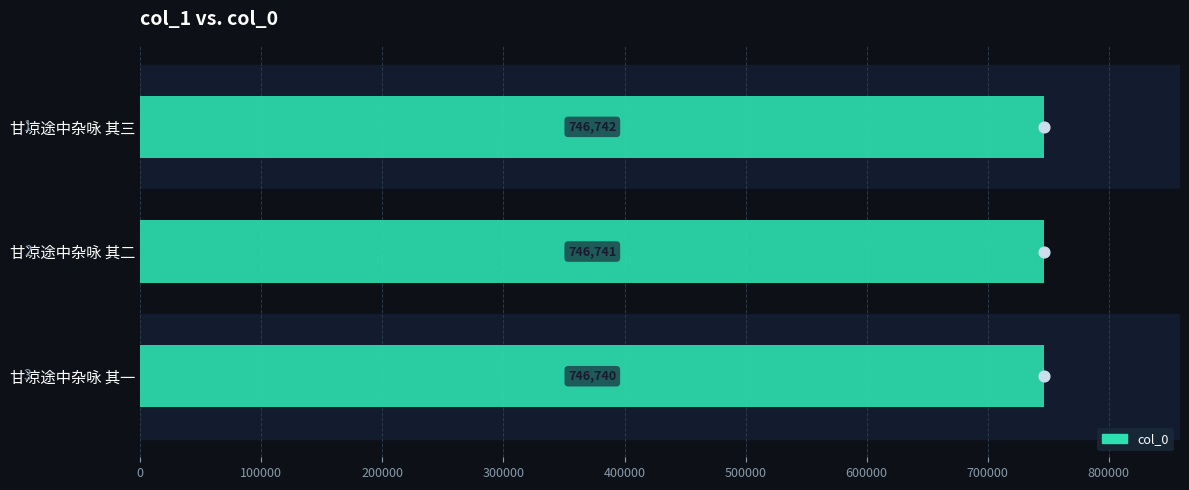

What is the ratio of the value at 甘凉途中杂咏 其三 to the value at 甘凉途中杂咏 其一?

1.0